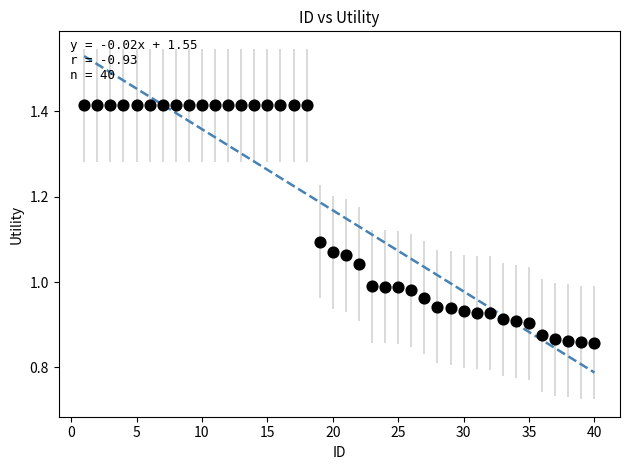

What is the range of Y values (max minus min)?

0.6